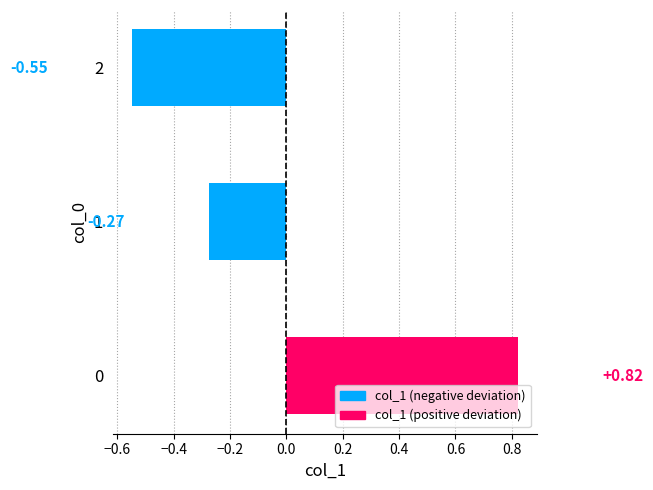

Rank the categories by value from highest to lowest.

0, 1, 2